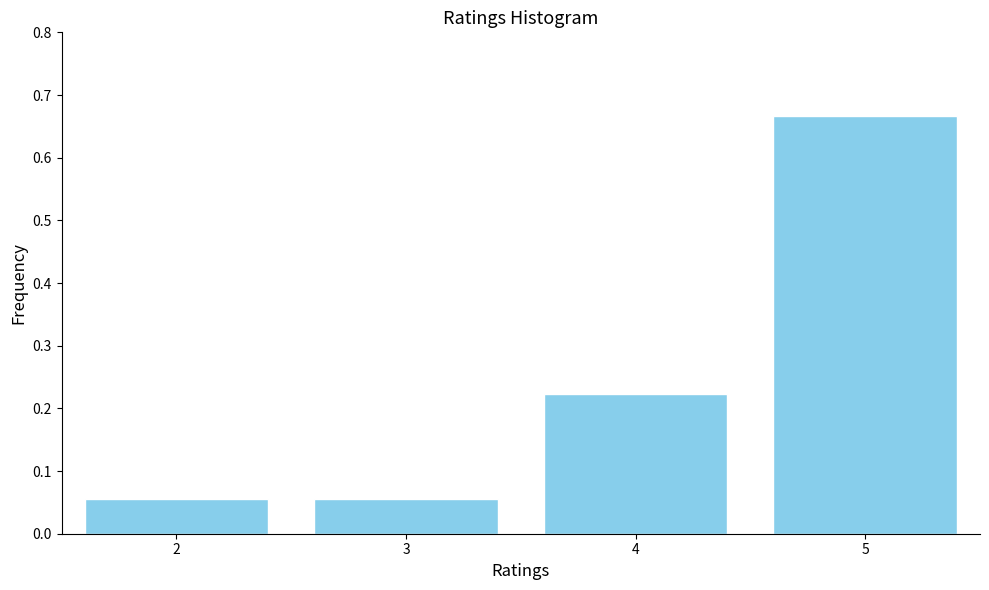

Which has a higher value, 4 or 2?

4